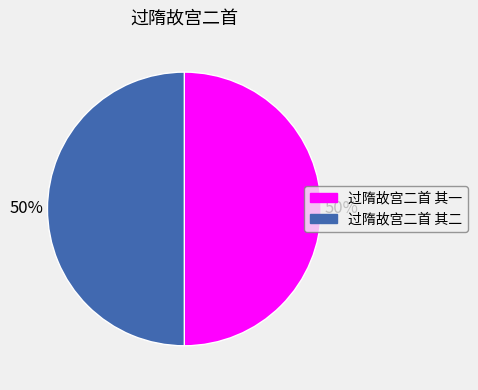

What percentage is the 过隋故宫二首 其一 slice, to the nearest percent?

50%